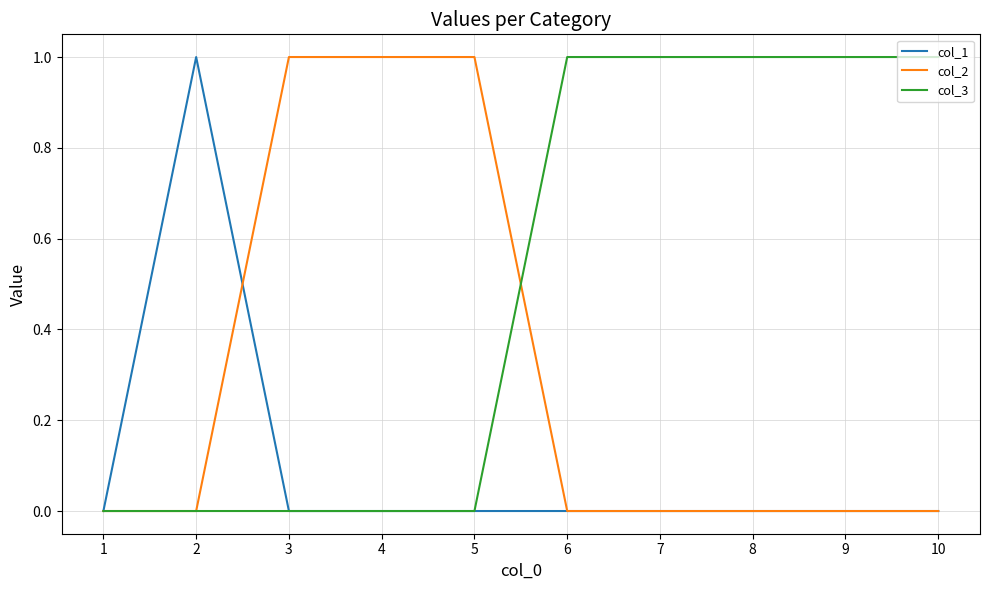

Which series has the largest total across all categories?

col_3